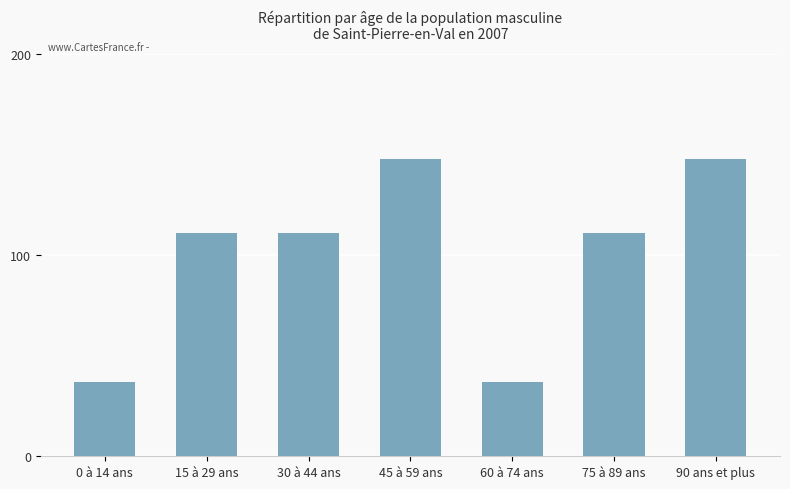

Which has a higher value, 30 à 44 ans or 0 à 14 ans?

30 à 44 ans